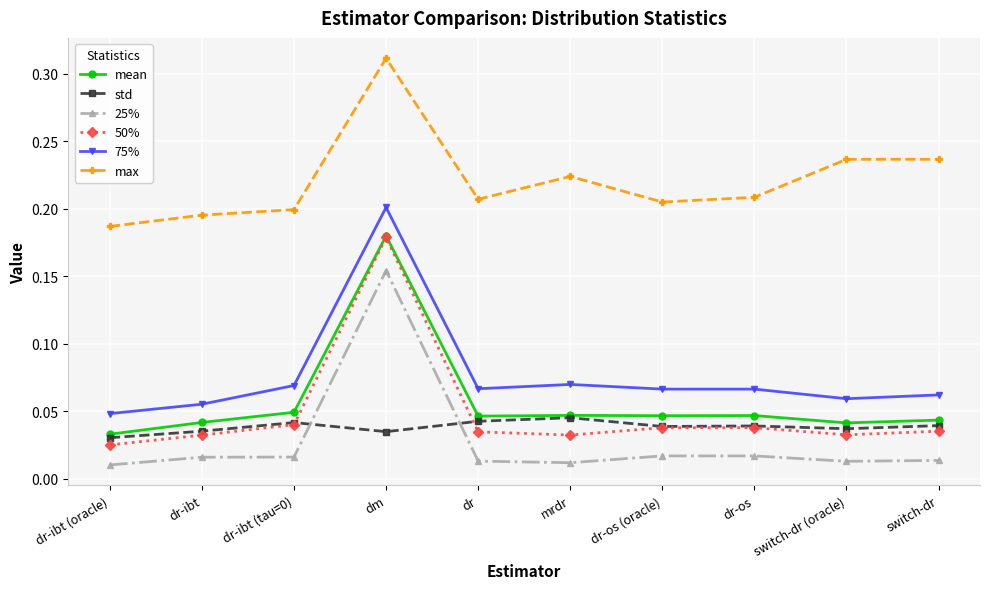

Which category has the highest value across all series?

dm